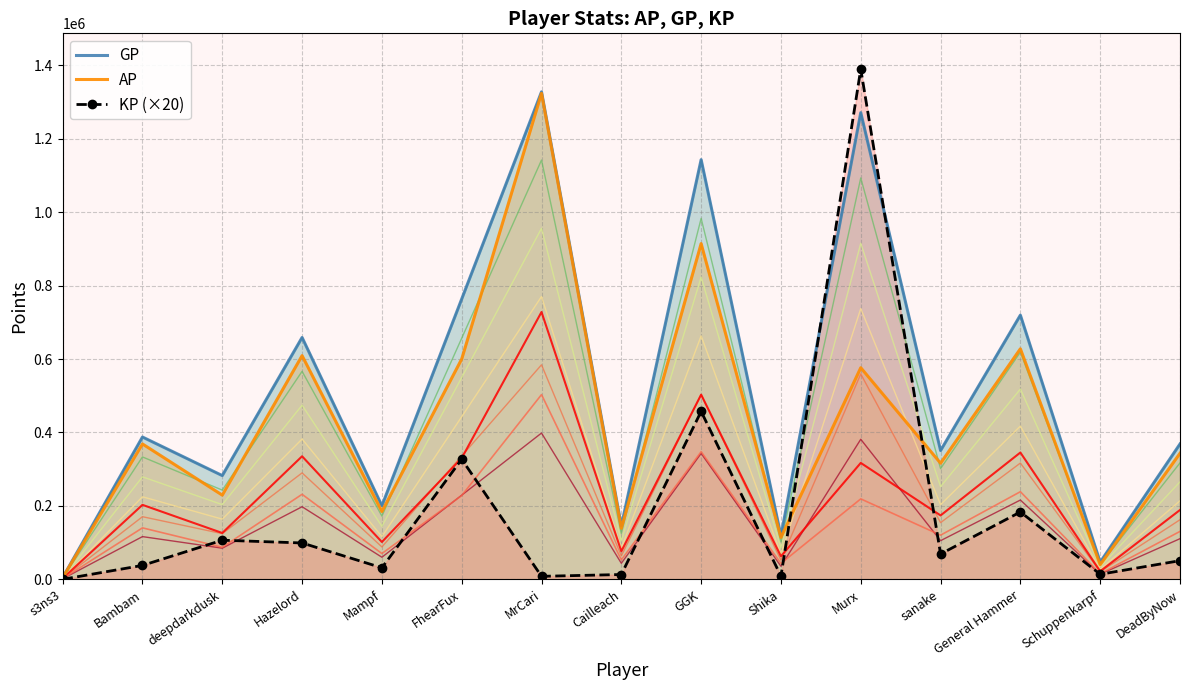

How many times do AP and KP (×20) cross each other?

2